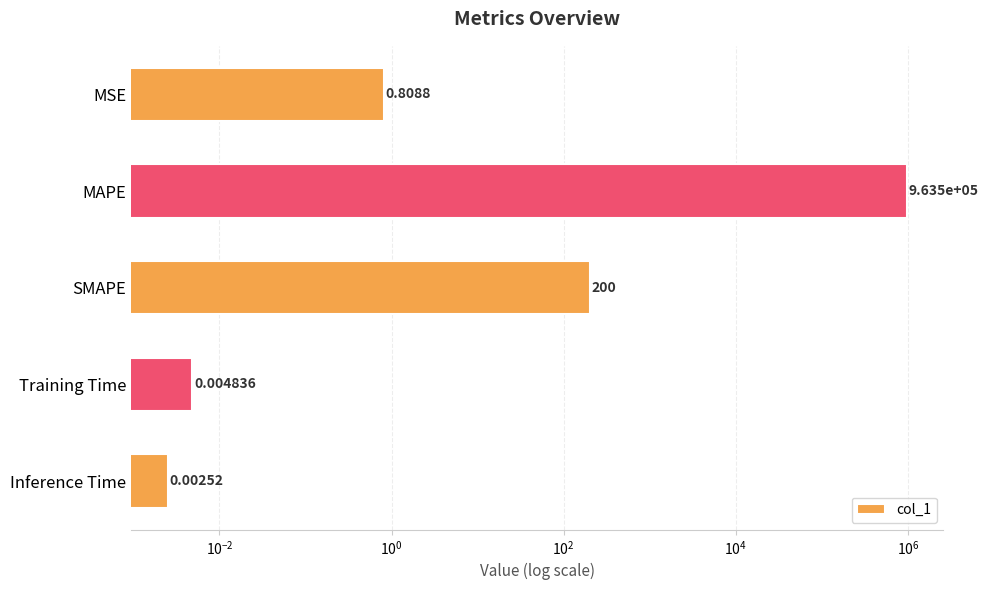

Reading left to right, extract all data points from this chart.

0.8	963468.8	200.0	0.0	0.0